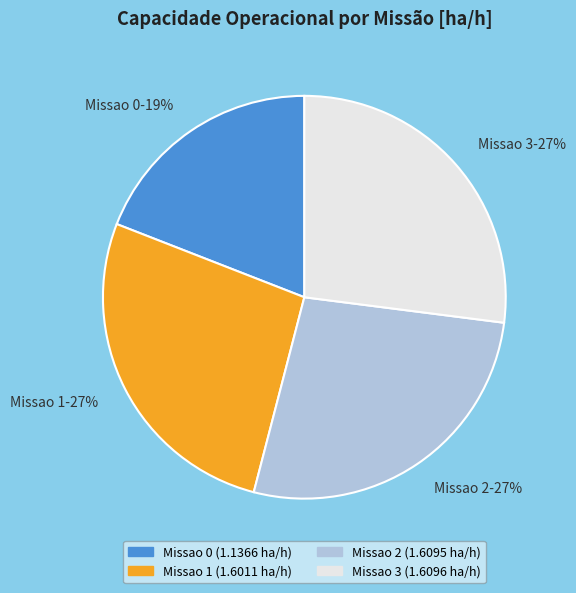

To the nearest percent, what is the combined percentage of Missao 1 and Missao 3?

54%